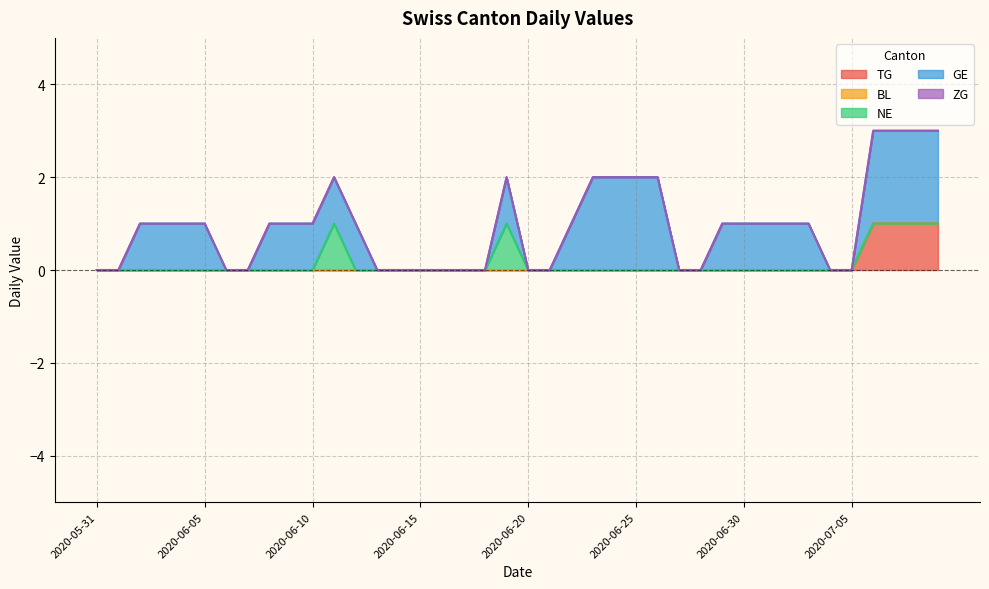

Reading right to left, transcribe all the data shown in this chart.

TG: 2020-07-09=1	2020-07-08=1	2020-07-07=1	2020-07-06=1	2020-07-05=0	2020-07-04=0	2020-07-03=0	2020-07-02=0	2020-07-01=0	2020-06-30=0	2020-06-29=0	2020-06-28=0	2020-06-27=0	2020-06-26=0	2020-06-25=0	2020-06-24=0	2020-06-23=0	2020-06-22=0	2020-06-21=0	2020-06-20=0	2020-06-19=0	2020-06-18=0	2020-06-17=0	2020-06-16=0	2020-06-15=0	2020-06-14=0	2020-06-13=0	2020-06-12=0	2020-06-11=0	2020-06-10=0	2020-06-09=0	2020-06-08=0	2020-06-07=0	2020-06-06=0	2020-06-05=0	2020-06-04=0	2020-06-03=0	2020-06-02=0	2020-06-01=0	2020-05-31=0
BL: 2020-07-09=0	2020-07-08=0	2020-07-07=0	2020-07-06=0	2020-07-05=0	2020-07-04=0	2020-07-03=0	2020-07-02=0	2020-07-01=0	2020-06-30=0	2020-06-29=0	2020-06-28=0	2020-06-27=0	2020-06-26=0	2020-06-25=0	2020-06-24=0	2020-06-23=0	2020-06-22=0	2020-06-21=0	2020-06-20=0	2020-06-19=0	2020-06-18=0	2020-06-17=0	2020-06-16=0	2020-06-15=0	2020-06-14=0	2020-06-13=0	2020-06-12=0	2020-06-11=0	2020-06-10=0	2020-06-09=0	2020-06-08=0	2020-06-07=0	2020-06-06=0	2020-06-05=0	2020-06-04=0	2020-06-03=0	2020-06-02=0	2020-06-01=0	2020-05-31=0
NE: 2020-07-09=0	2020-07-08=0	2020-07-07=0	2020-07-06=0	2020-07-05=0	2020-07-04=0	2020-07-03=0	2020-07-02=0	2020-07-01=0	2020-06-30=0	2020-06-29=0	2020-06-28=0	2020-06-27=0	2020-06-26=0	2020-06-25=0	2020-06-24=0	2020-06-23=0	2020-06-22=0	2020-06-21=0	2020-06-20=0	2020-06-19=1	2020-06-18=0	2020-06-17=0	2020-06-16=0	2020-06-15=0	2020-06-14=0	2020-06-13=0	2020-06-12=0	2020-06-11=1	2020-06-10=0	2020-06-09=0	2020-06-08=0	2020-06-07=0	2020-06-06=0	2020-06-05=0	2020-06-04=0	2020-06-03=0	2020-06-02=0	2020-06-01=0	2020-05-31=0
GE: 2020-07-09=2	2020-07-08=2	2020-07-07=2	2020-07-06=2	2020-07-05=0	2020-07-04=0	2020-07-03=1	2020-07-02=1	2020-07-01=1	2020-06-30=1	2020-06-29=1	2020-06-28=0	2020-06-27=0	2020-06-26=2	2020-06-25=2	2020-06-24=2	2020-06-23=2	2020-06-22=1	2020-06-21=0	2020-06-20=0	2020-06-19=1	2020-06-18=0	2020-06-17=0	2020-06-16=0	2020-06-15=0	2020-06-14=0	2020-06-13=0	2020-06-12=1	2020-06-11=1	2020-06-10=1	2020-06-09=1	2020-06-08=1	2020-06-07=0	2020-06-06=0	2020-06-05=1	2020-06-04=1	2020-06-03=1	2020-06-02=1	2020-06-01=0	2020-05-31=0
ZG: 2020-07-09=0	2020-07-08=0	2020-07-07=0	2020-07-06=0	2020-07-05=0	2020-07-04=0	2020-07-03=0	2020-07-02=0	2020-07-01=0	2020-06-30=0	2020-06-29=0	2020-06-28=0	2020-06-27=0	2020-06-26=0	2020-06-25=0	2020-06-24=0	2020-06-23=0	2020-06-22=0	2020-06-21=0	2020-06-20=0	2020-06-19=0	2020-06-18=0	2020-06-17=0	2020-06-16=0	2020-06-15=0	2020-06-14=0	2020-06-13=0	2020-06-12=0	2020-06-11=0	2020-06-10=0	2020-06-09=0	2020-06-08=0	2020-06-07=0	2020-06-06=0	2020-06-05=0	2020-06-04=0	2020-06-03=0	2020-06-02=0	2020-06-01=0	2020-05-31=0